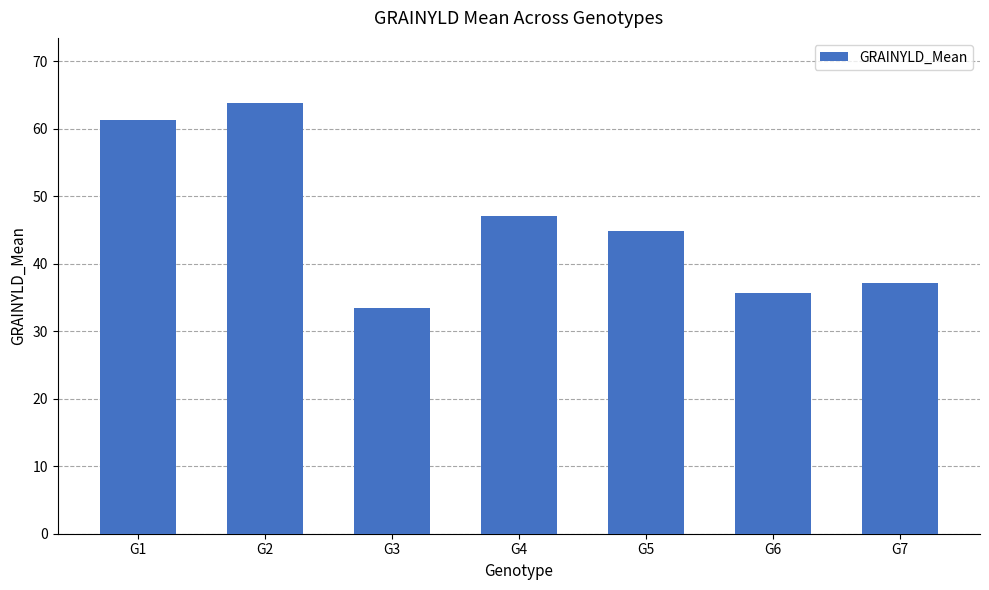

Does the chart contain stacked bars?

No